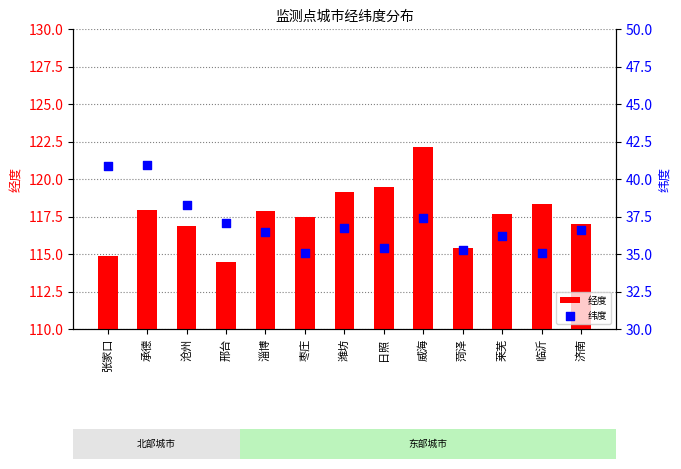

Which series has the largest Y range (max minus min)?

经度